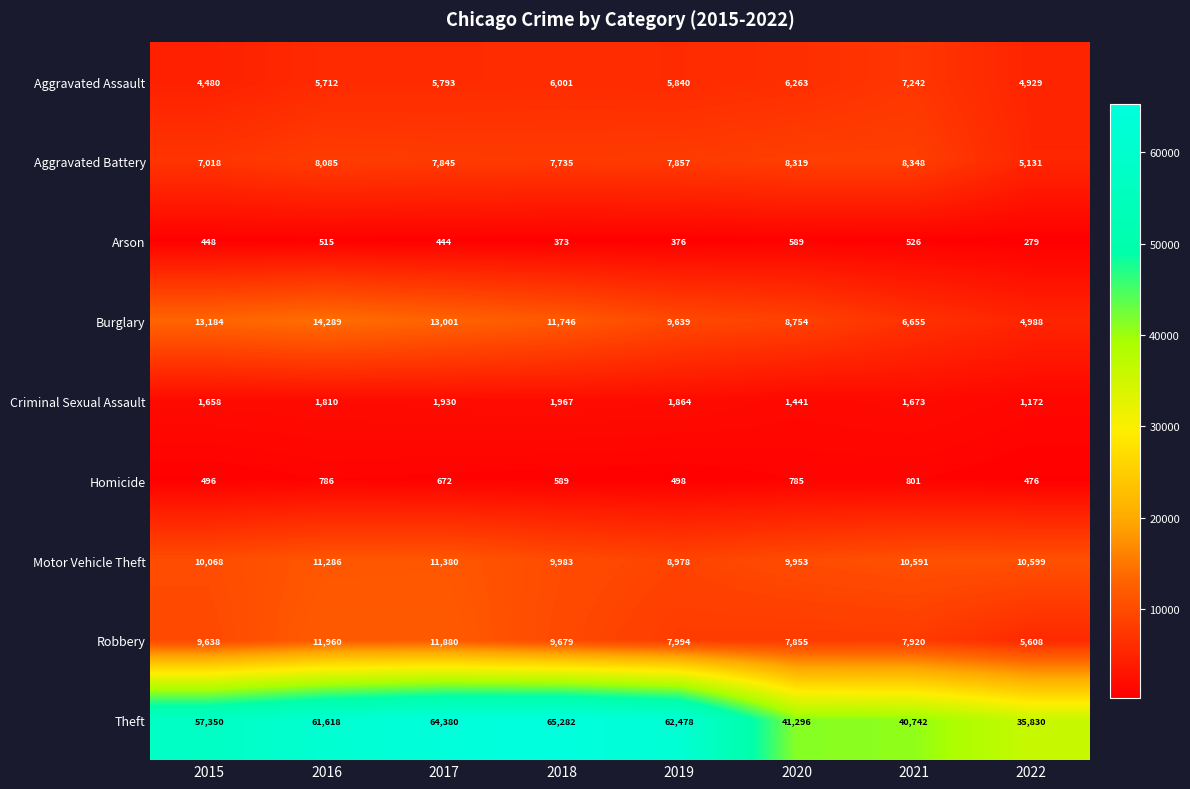

What is the difference between the Arson values at 2021 and 2015?

78